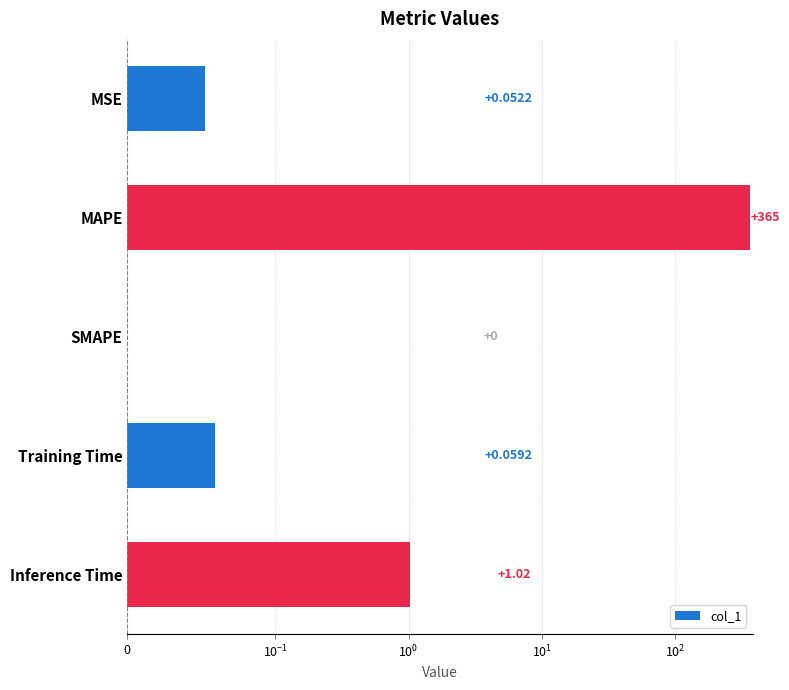

Count the number of data series in this chart.

1